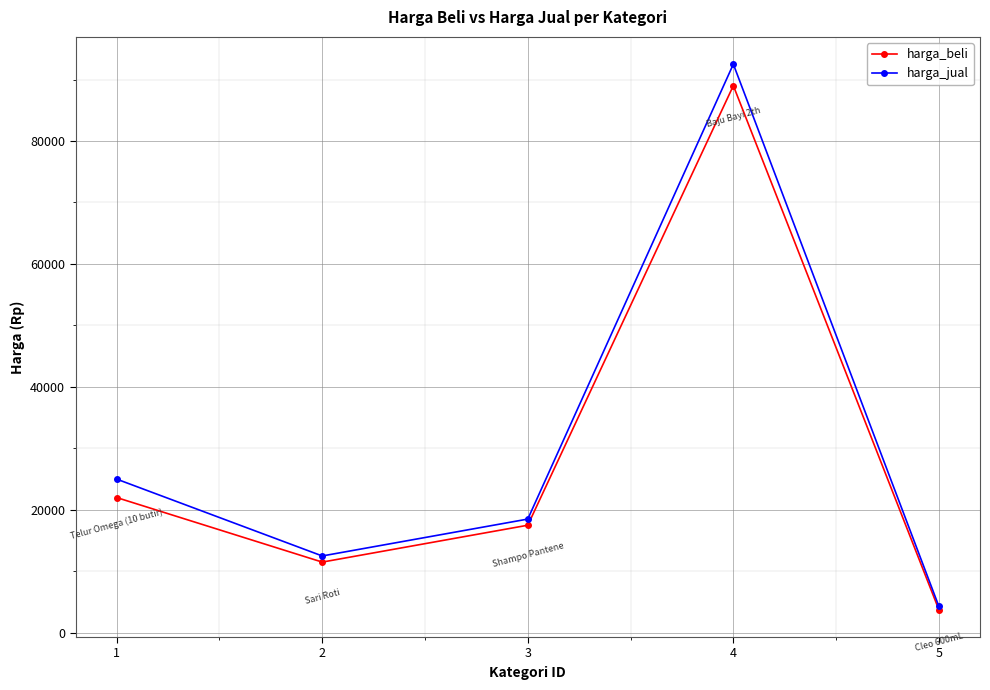

Reading left to right, list all the values displayed in this chart.

harga_beli: 22000	11500	17500	89000	3750
harga_jual: 25000	12500	18500	92500	4300